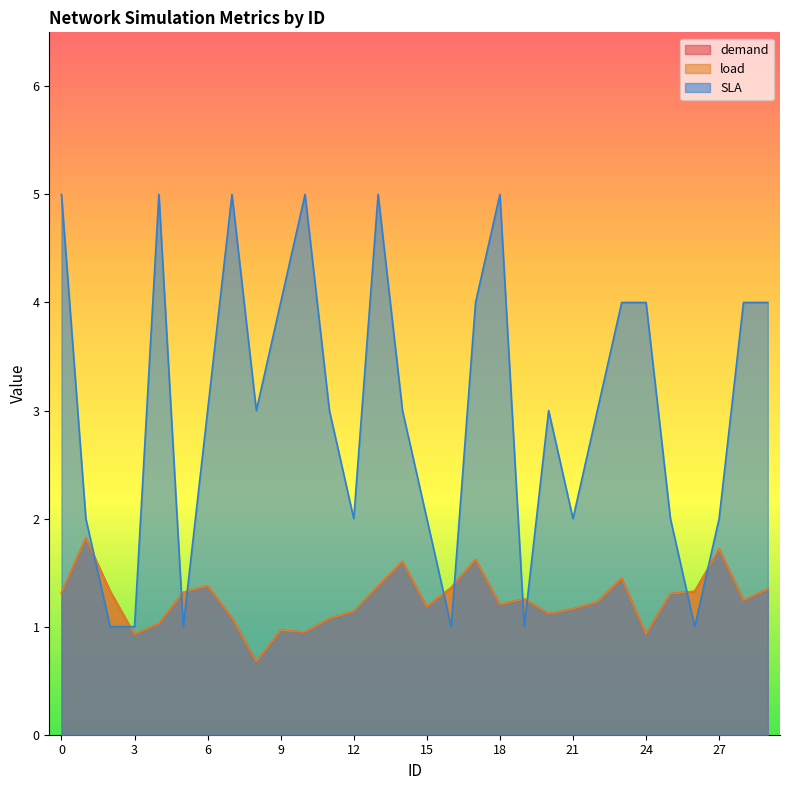

What is the maximum value for load?

1.8